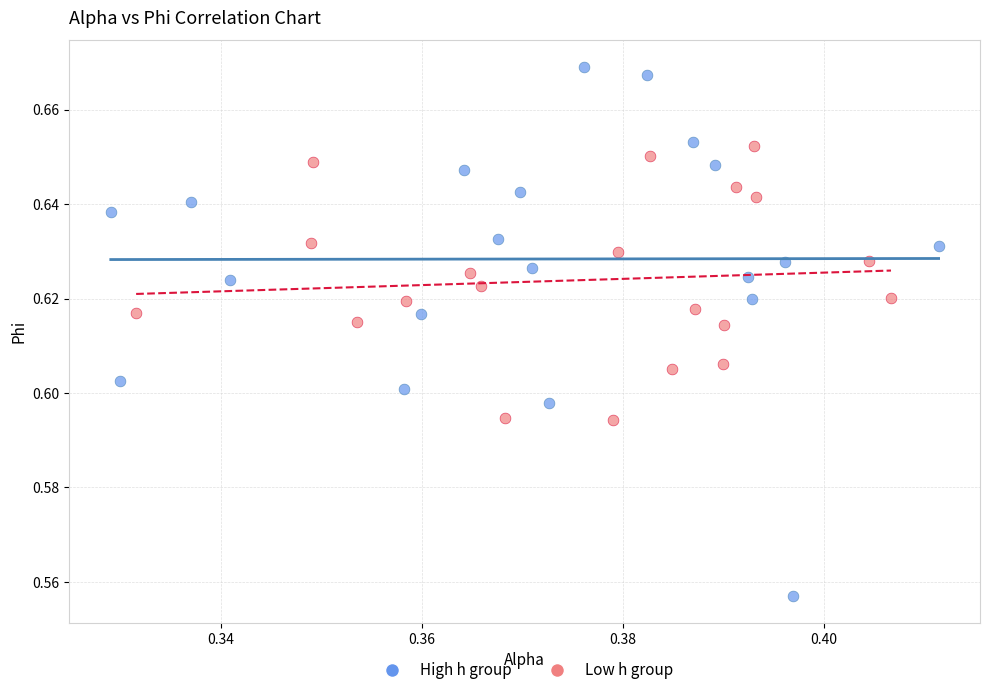

Which series reaches the maximum Y coordinate?

High h group